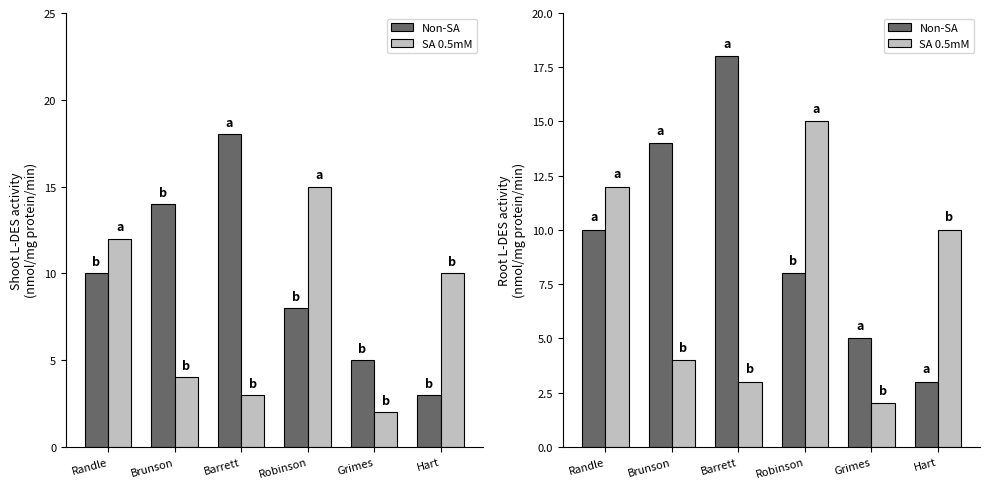

What is the label of the 4th bar from the left?

Robinson